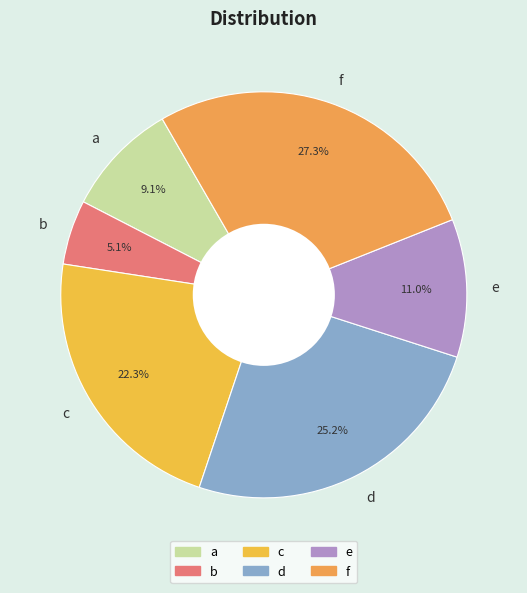

To the nearest percent, what is the combined percentage of b and a?

14%